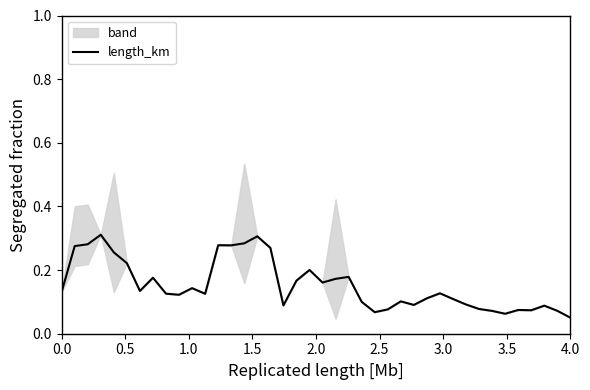

True or false: there are more than 1 points higher than both neighbors.

True